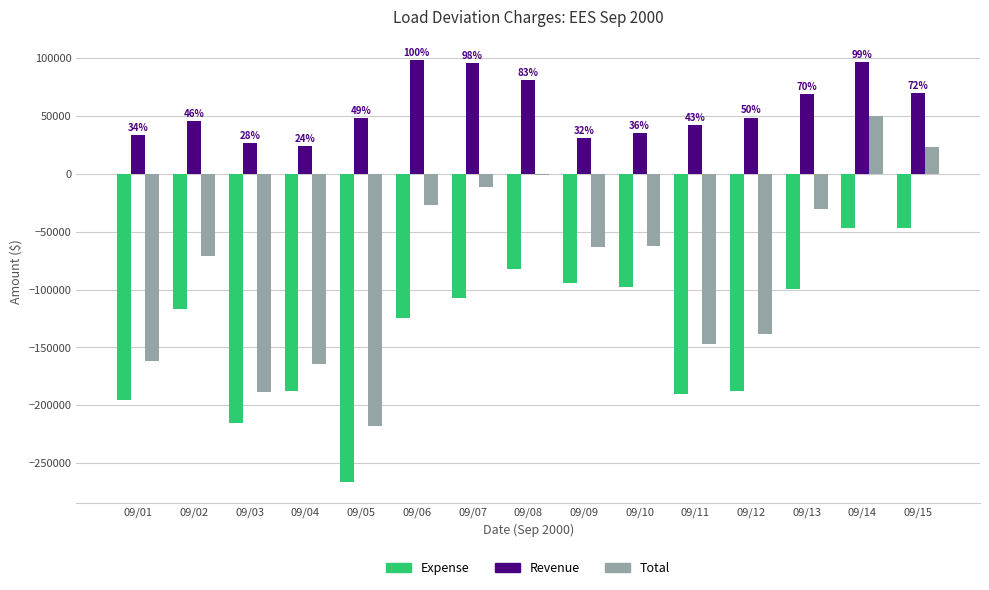

What is the highest value of the Revenue series?

97996.9